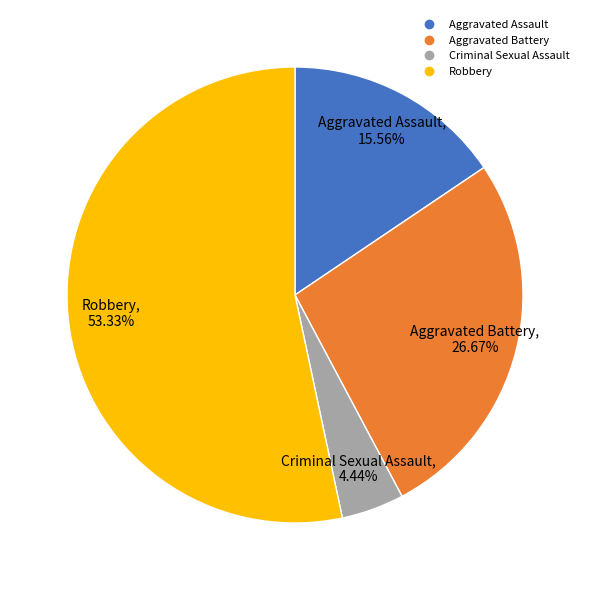

How many segments does this pie chart have?

4